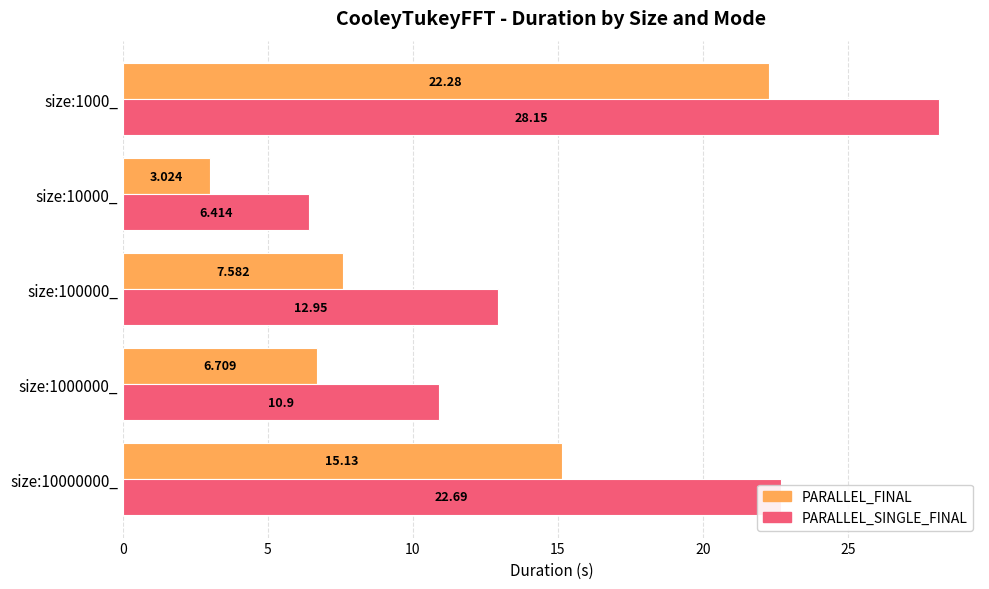

Which series has the largest total across all categories?

PARALLEL_SINGLE_FINAL